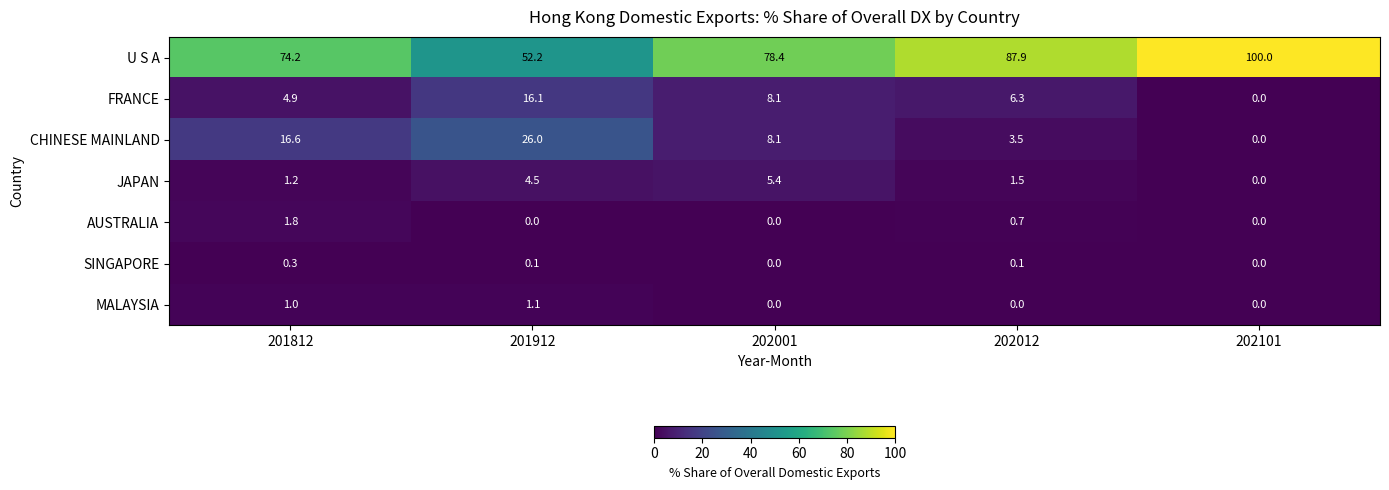

Count the number of categories in the chart.

5